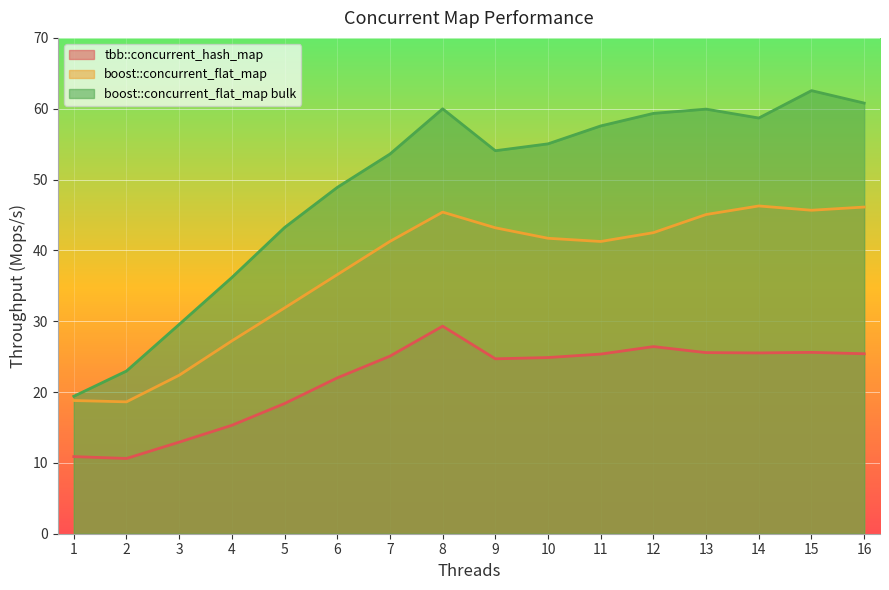

What is the average value of the boost::concurrent_flat_map series?

37.1